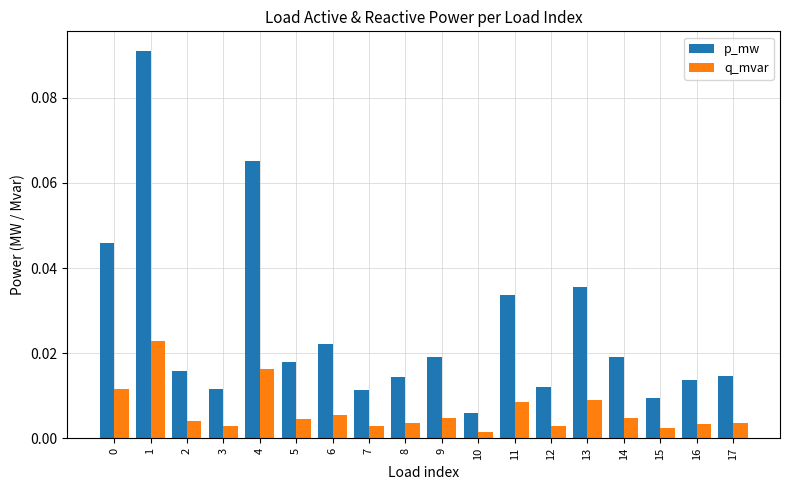

At which category is the sum across all series the highest?

1